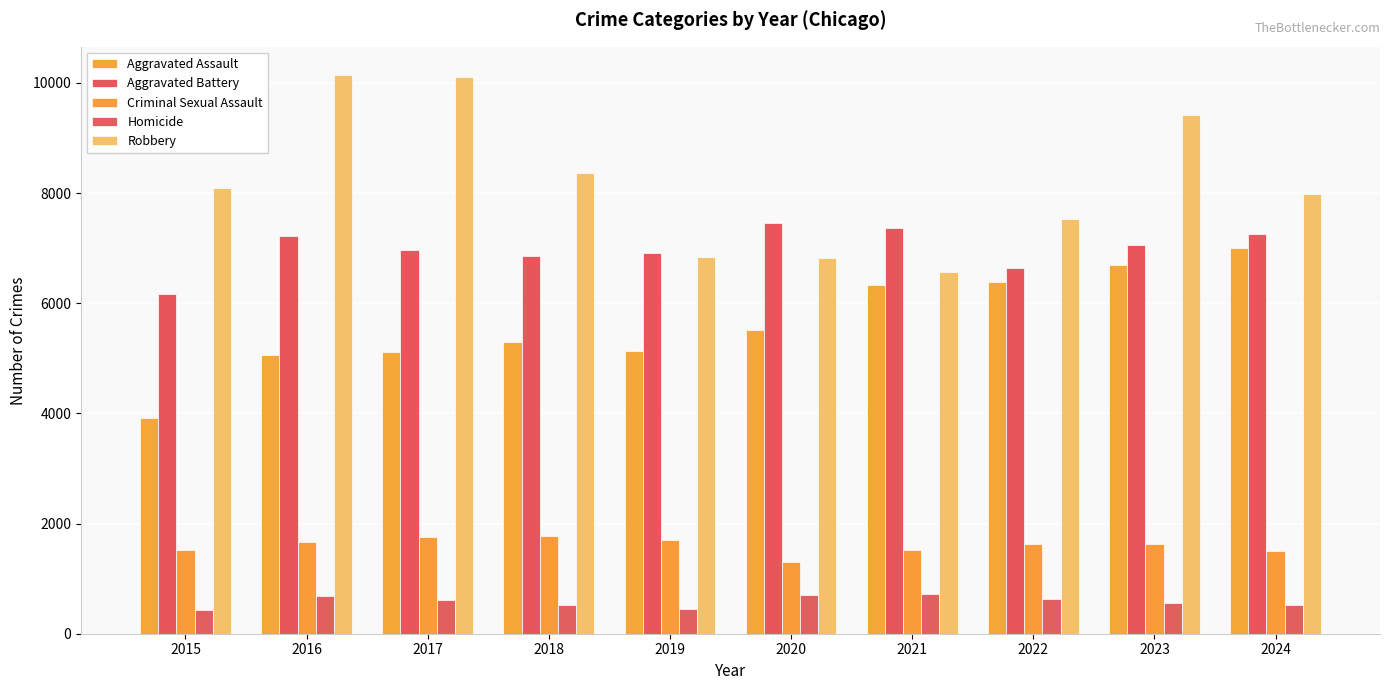

What is the difference between the maximum and minimum values in the Aggravated Battery series?

1277